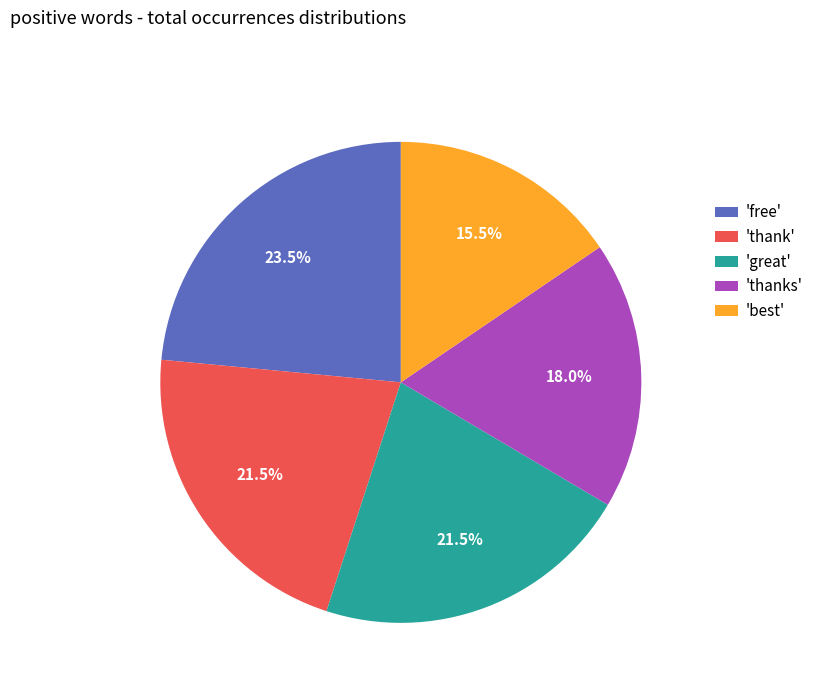

Is there any slice that represents more than half of the pie?

No